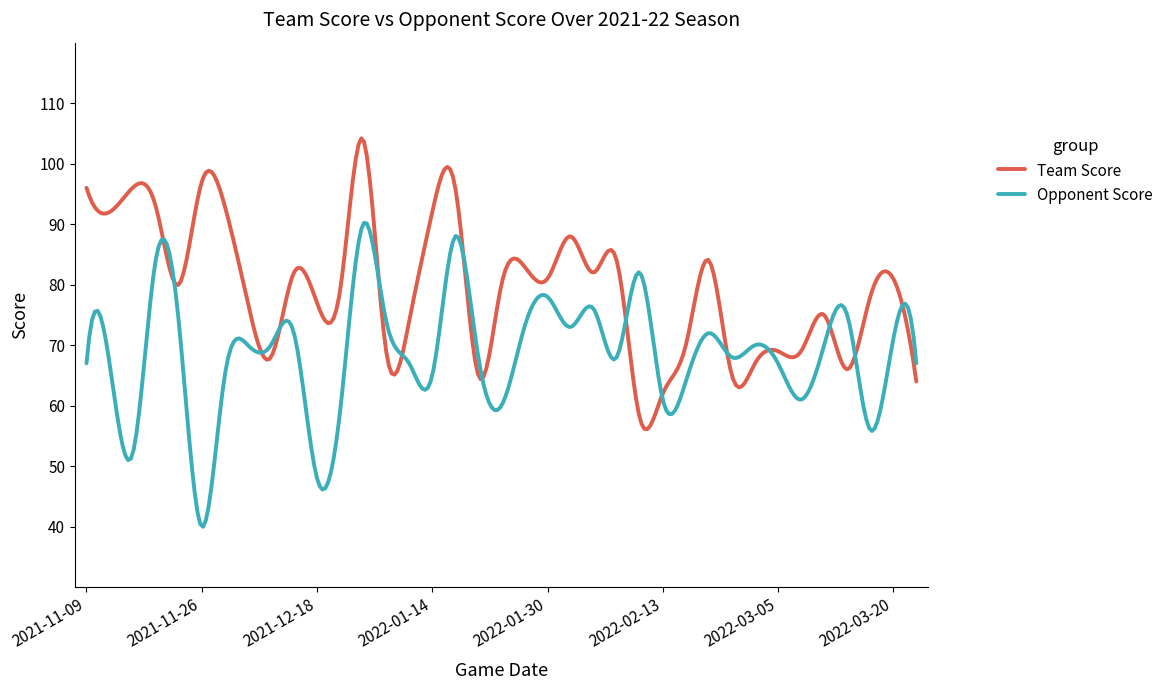

What is the lowest value of the Opponent Score series?

40.0